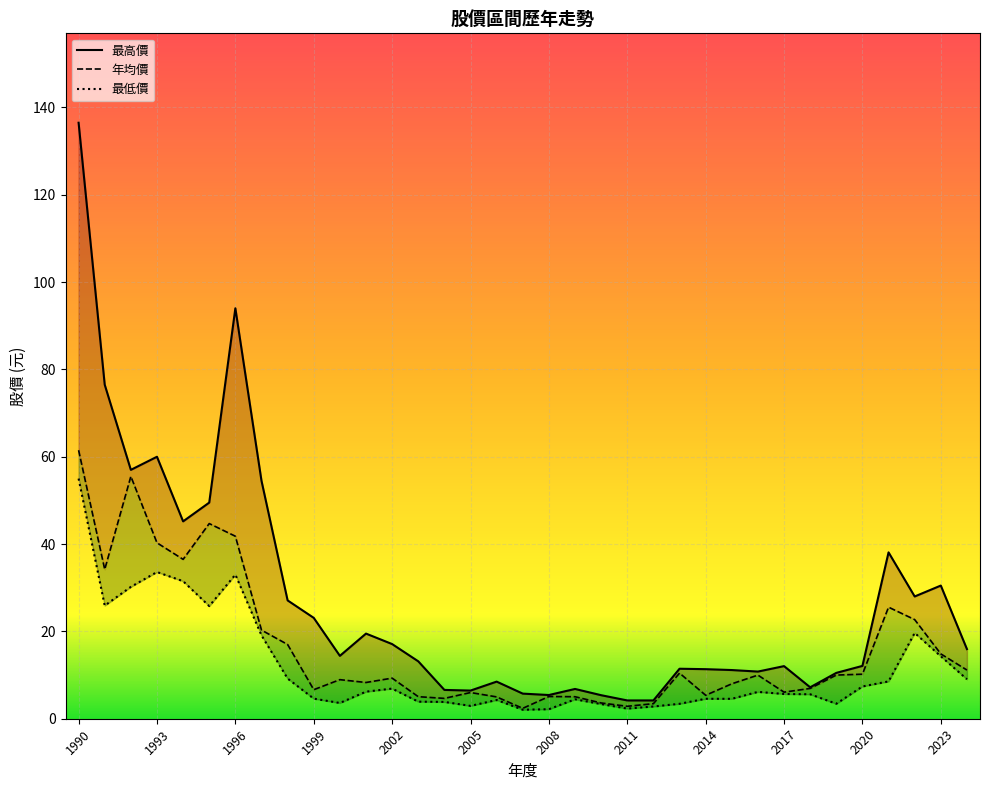

Which series has the widest spread of values?

最高價